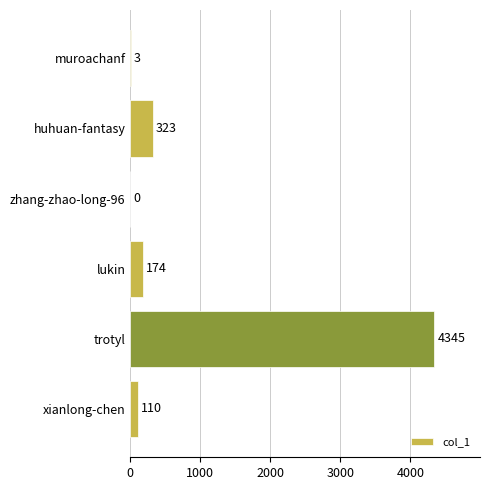

What is the change in value from huhuan-fantasy to muroachanf?

-320